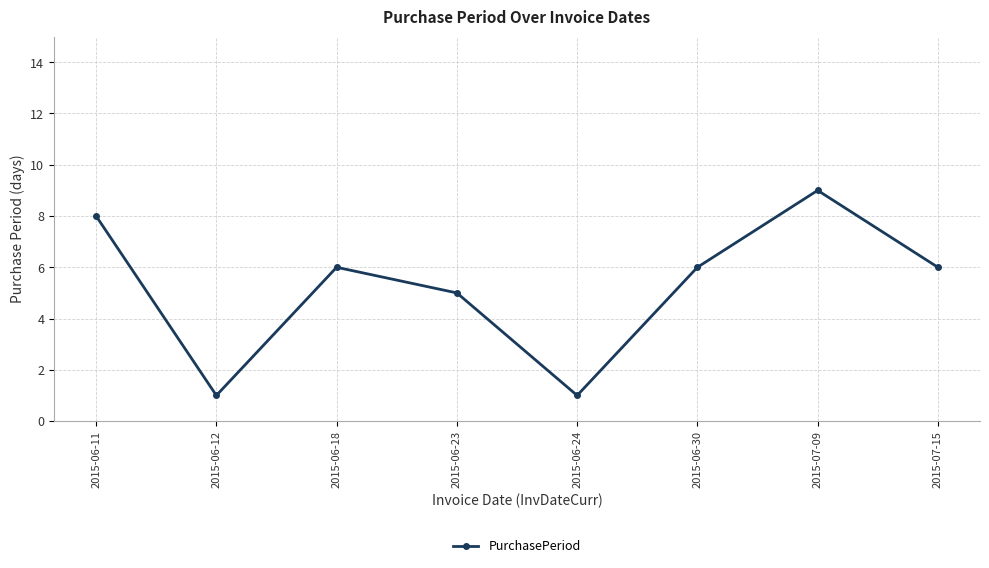

True or false: the data shows 5 at 2015-06-23.

True